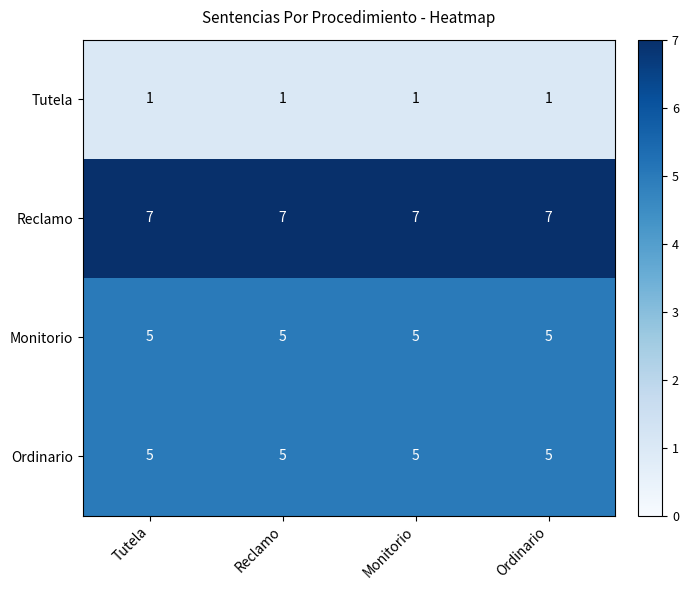

What is the average value of the Reclamo series?

7